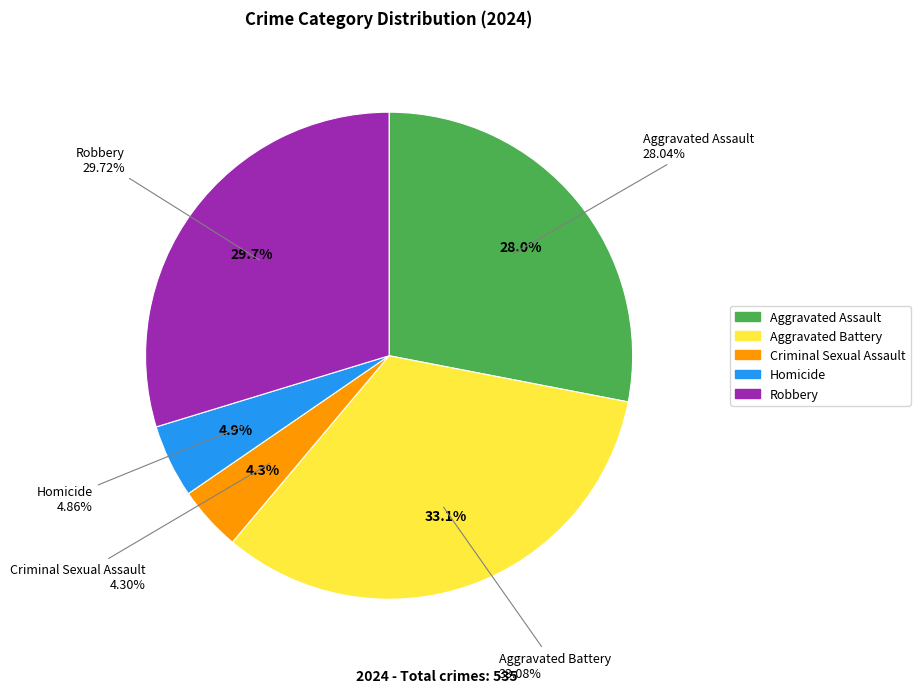

Combined, what portion of the pie is Robbery and Aggravated Assault?

57.8%